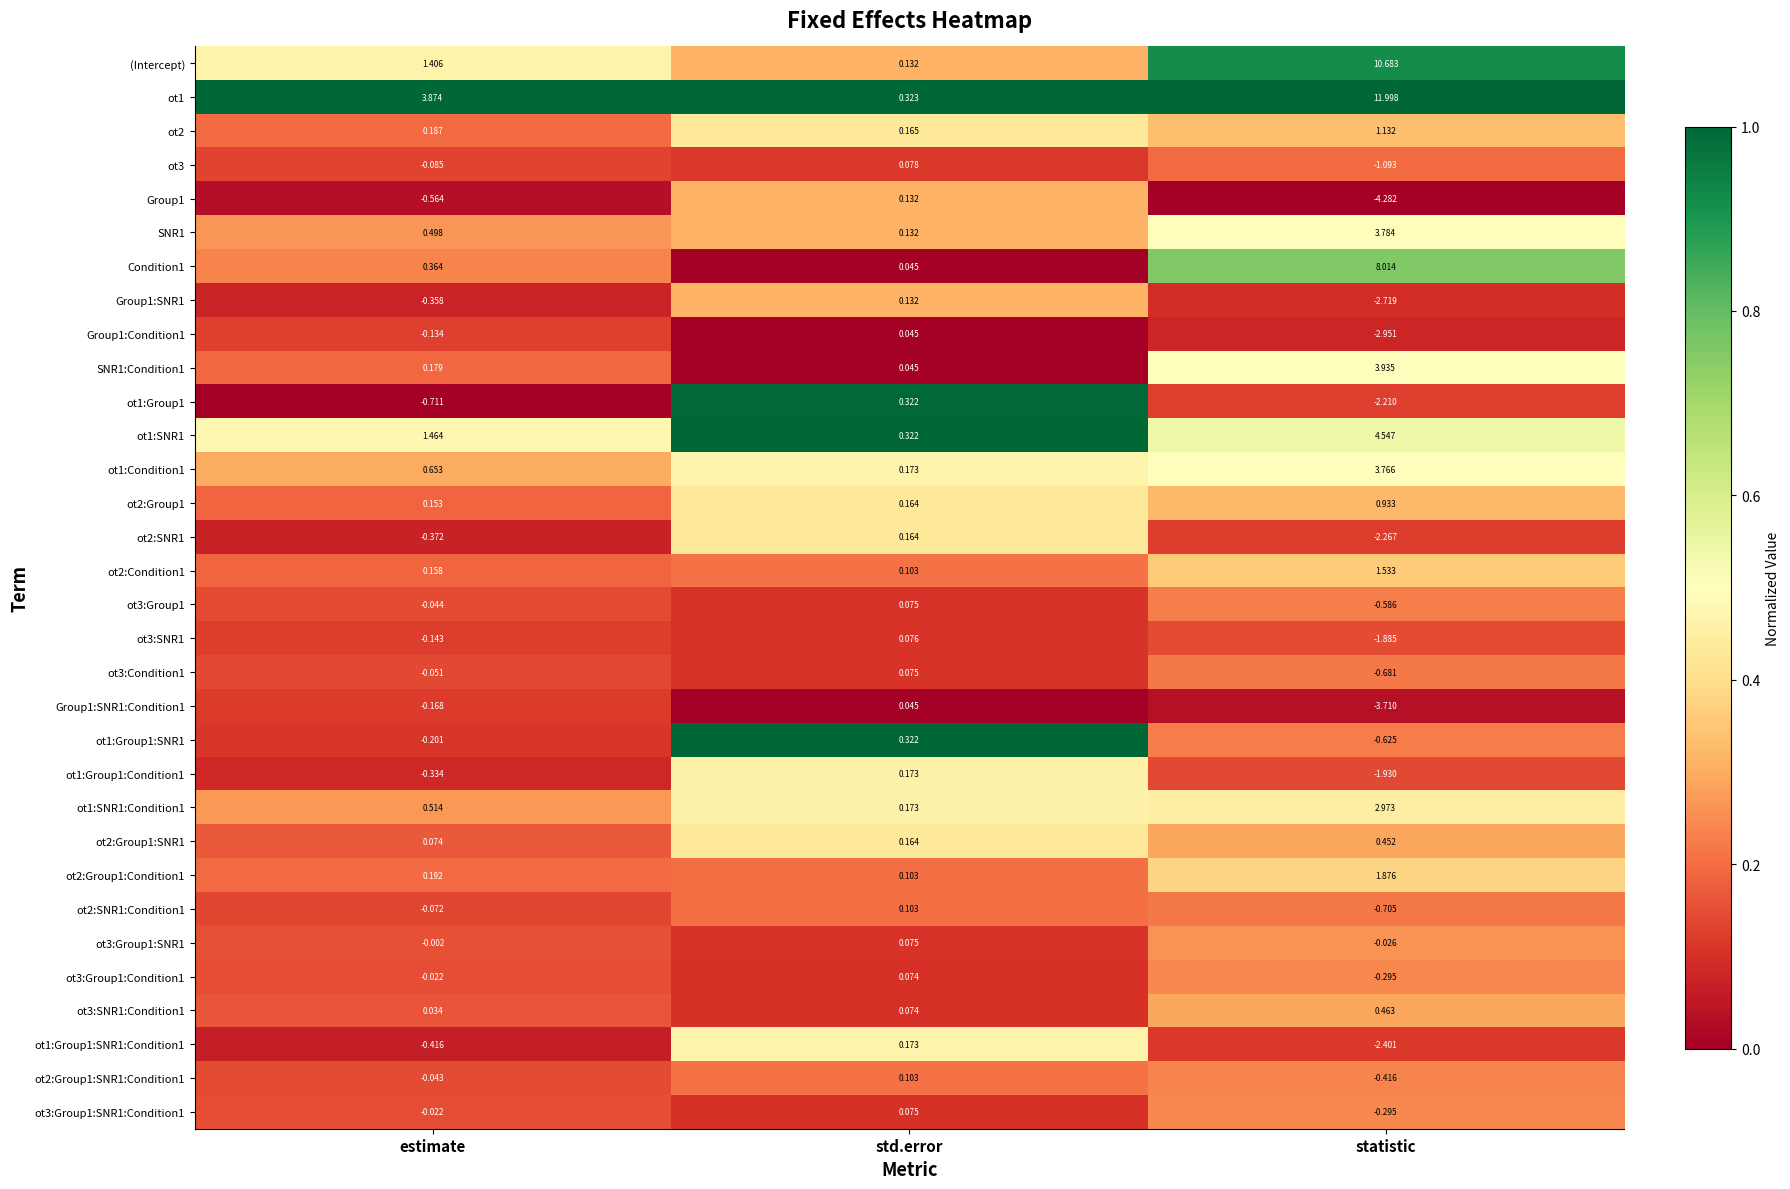

At which category is the sum across all series the highest?

statistic